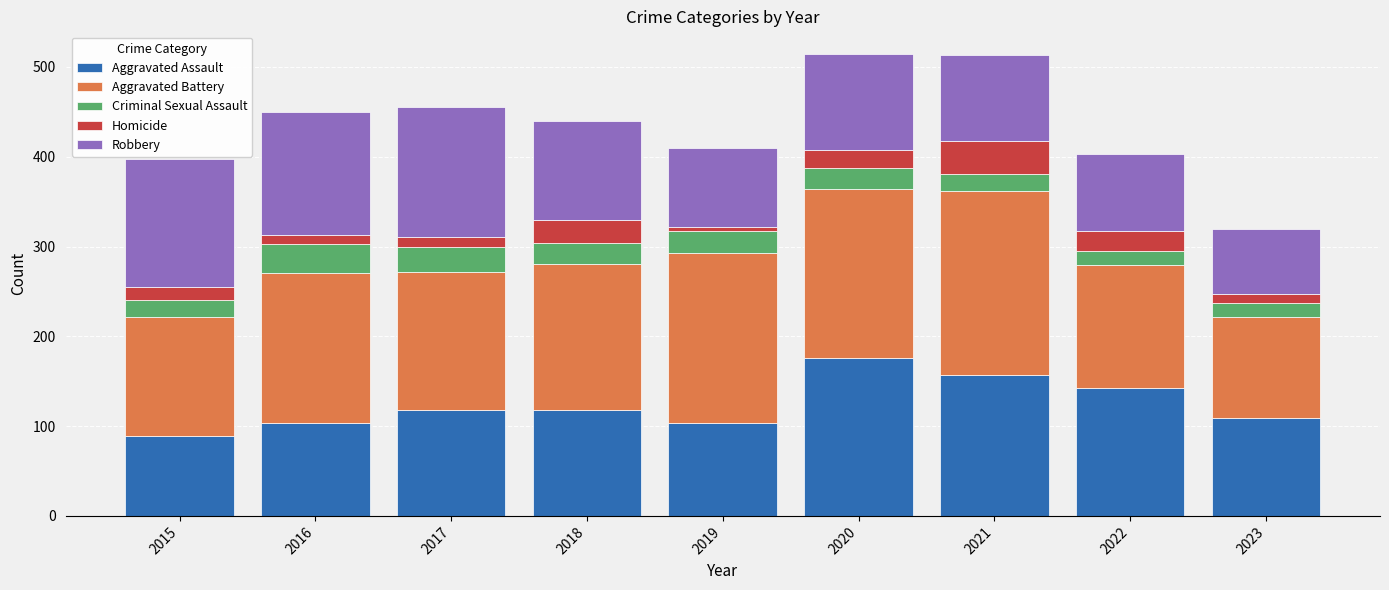

Which category has the lowest value in the Aggravated Assault series?

2015